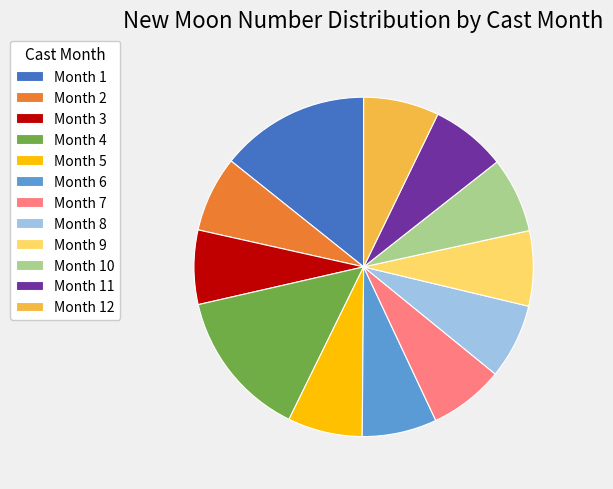

Do Month 1 and Month 7 together represent more than half of the pie?

No